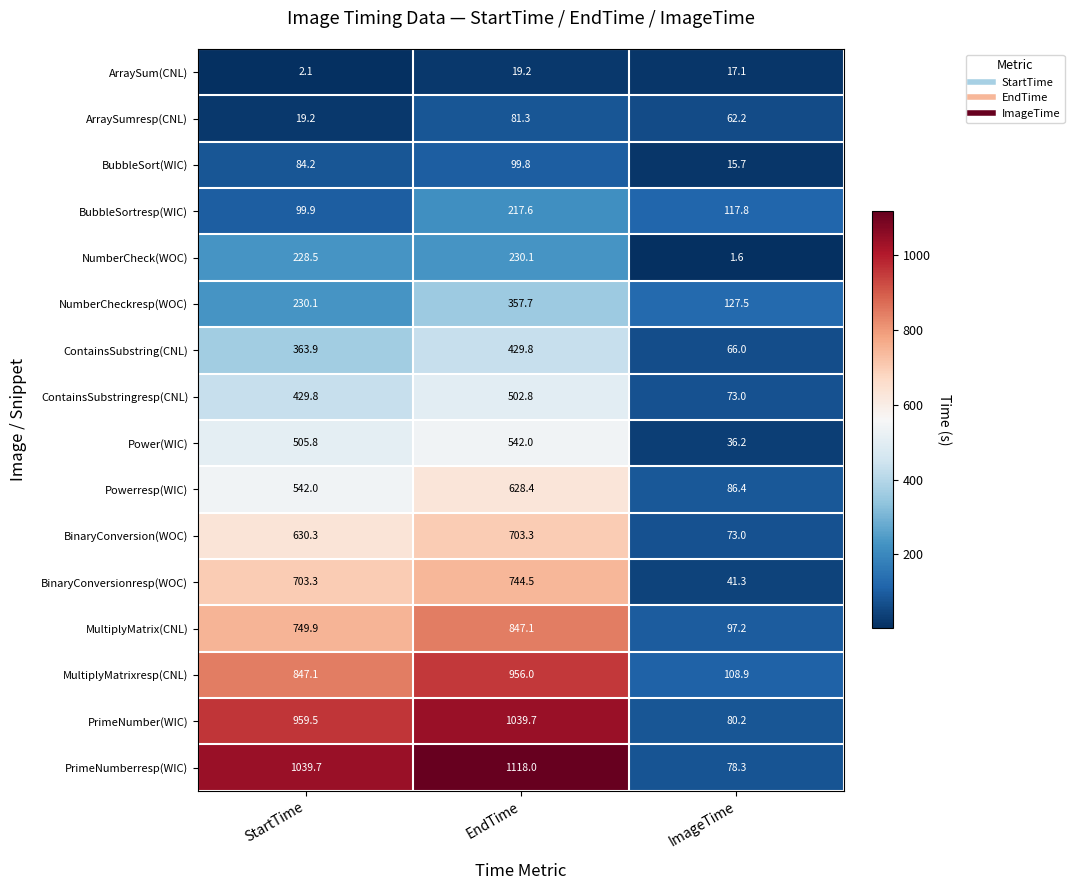

What is the smallest value displayed?

1.6